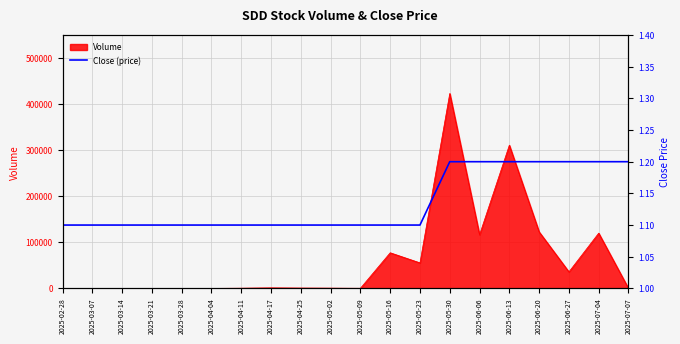

Reading right to left, extract all data points from this chart.

1.2	1.2	1.2	1.2	1.2	1.2	1.2	1.1	1.1	1.1	1.1	1.1	1.1	1.1	1.1	1.1	1.1	1.1	1.1	1.1